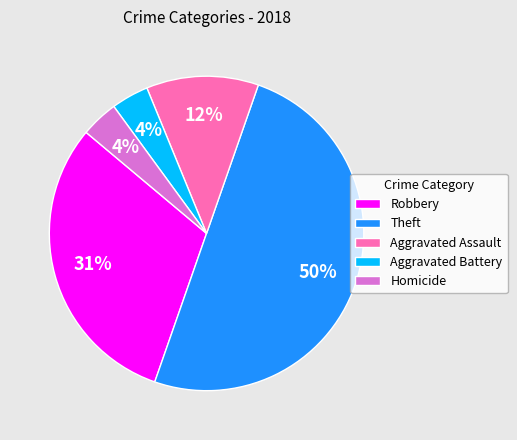

Which has a higher value, Aggravated Battery or Aggravated Assault?

Aggravated Assault